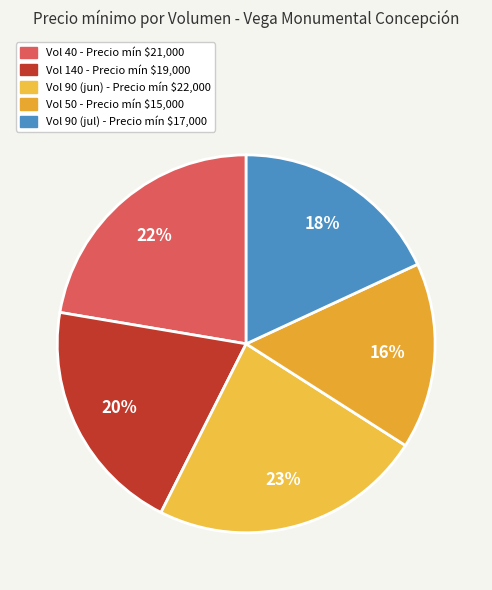

How many segments does this pie chart have?

5